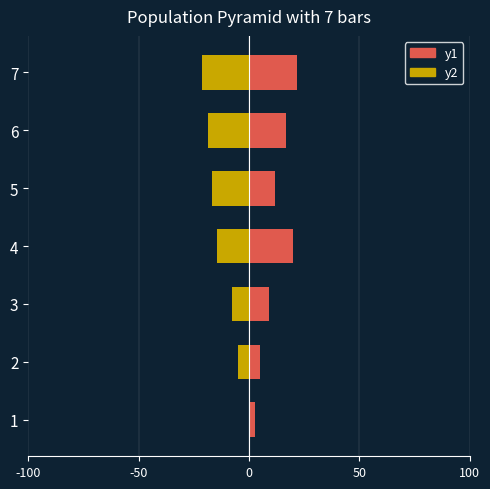

How many Data Xt values are between 5 and 20?

5